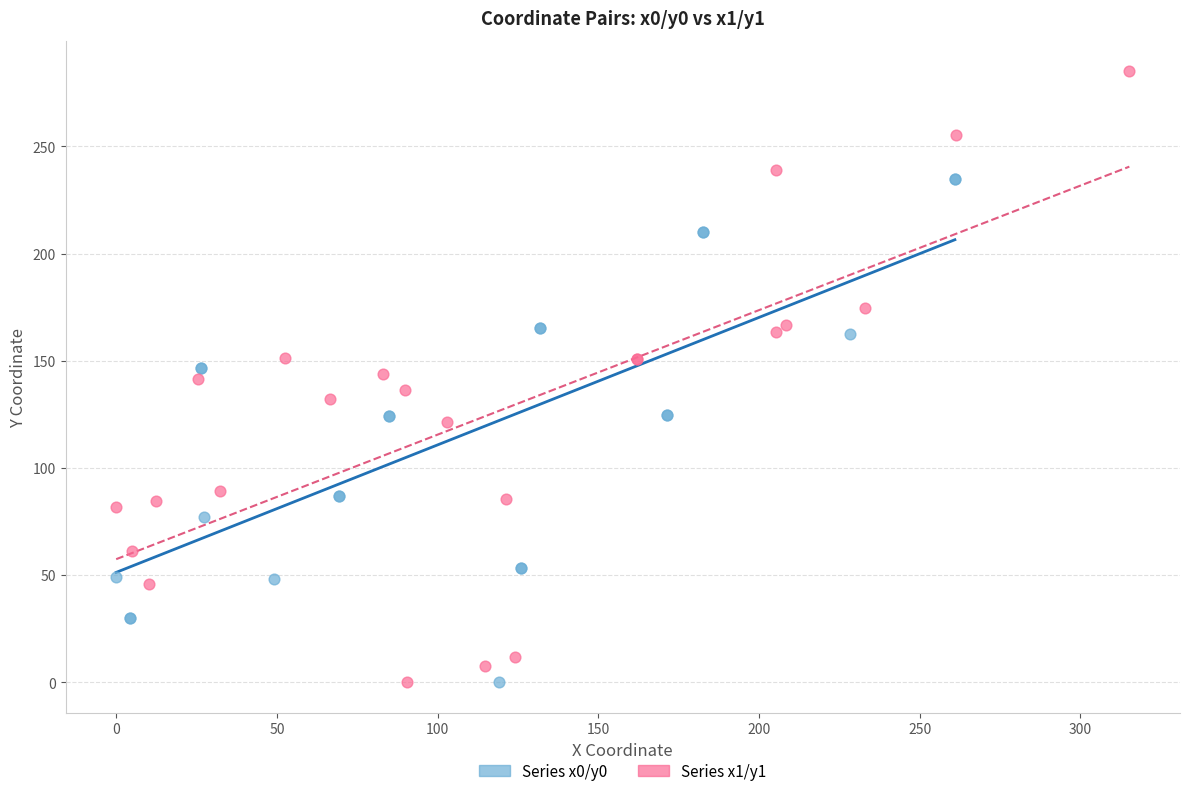

Which series reaches the maximum Y coordinate?

Series x1/y1